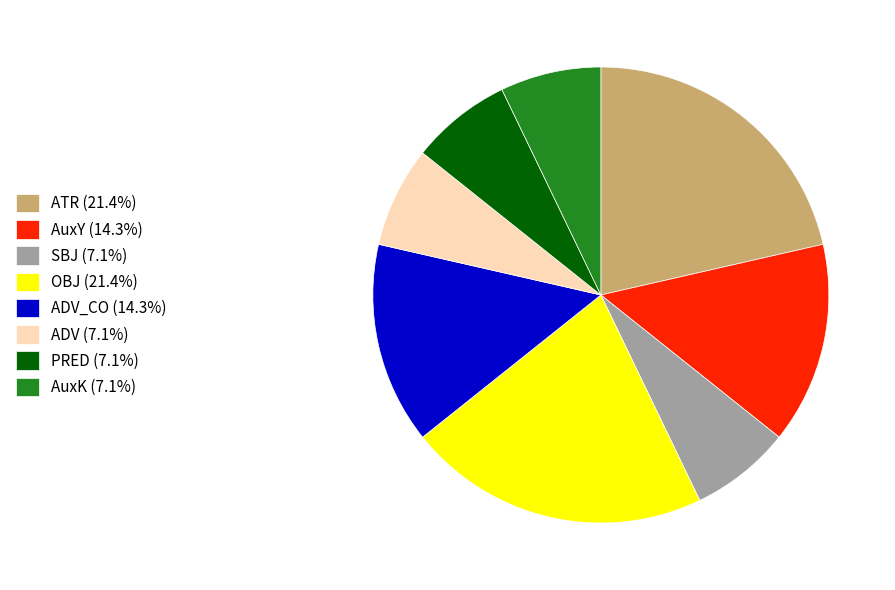

Approximately how many times larger is the value at ATR (21.4%) compared to AuxY (14.3%)?

1.5